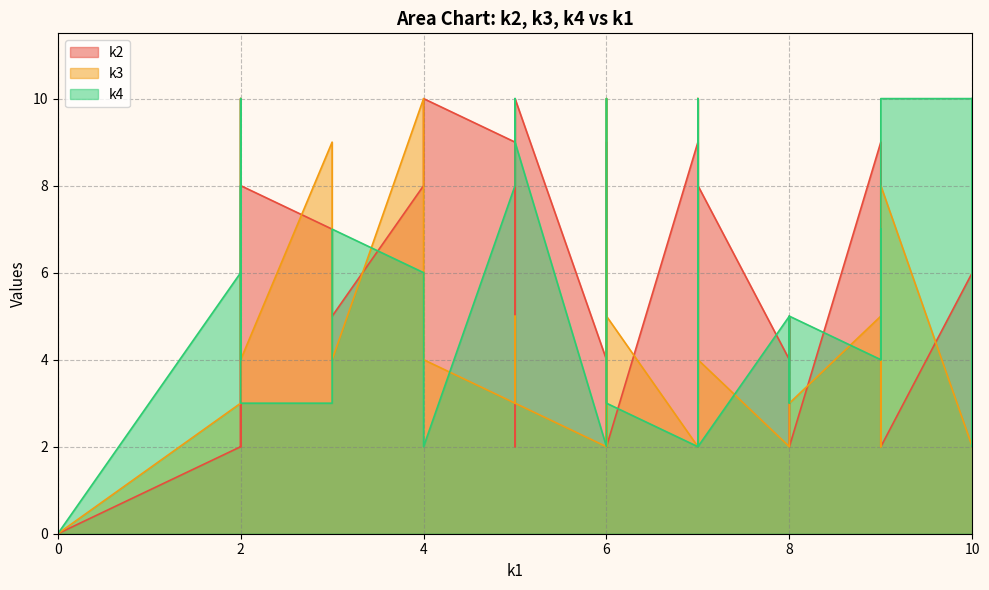

How many lines are shown in the chart?

3